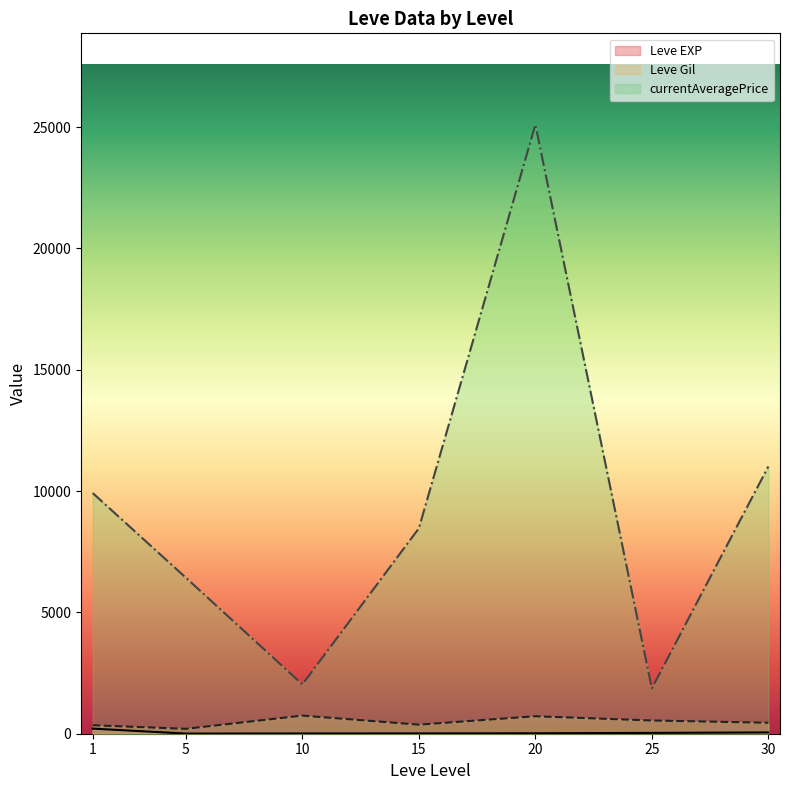

What is the total value across all series at 5?

6635.2